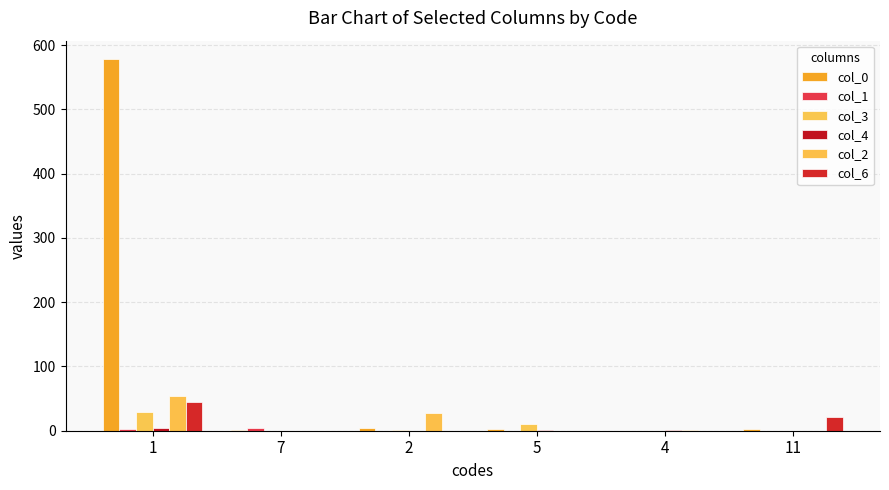

The col_4 series shows 1 at 5. True or false?

True